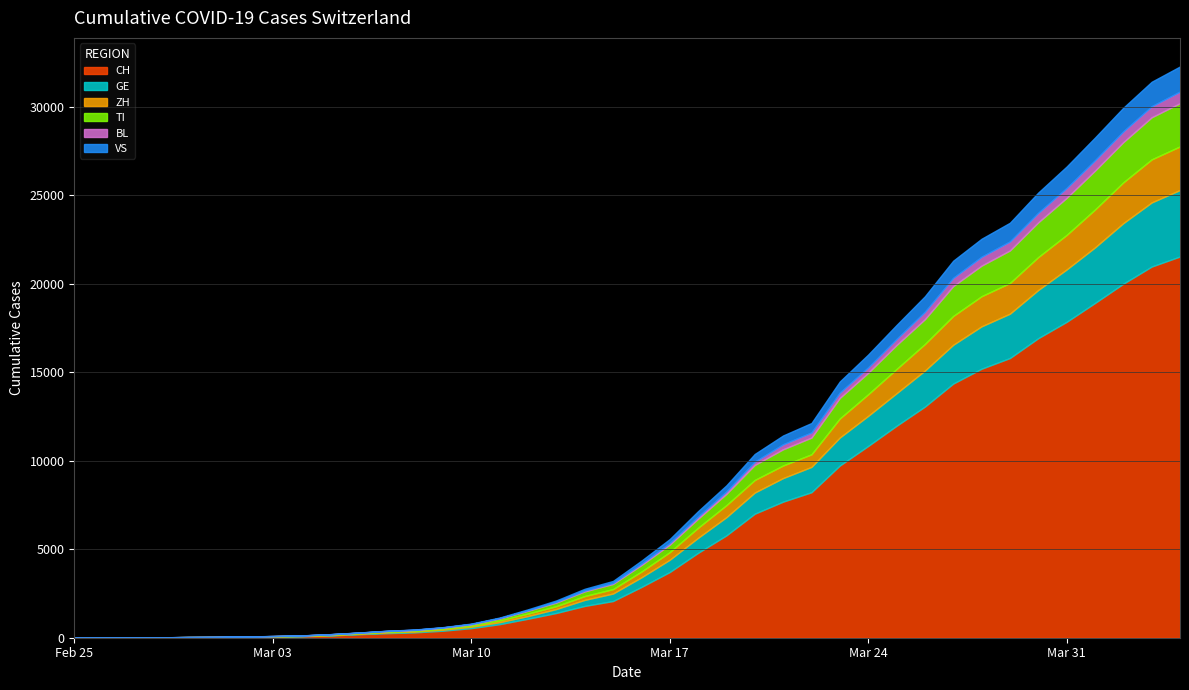

Reading right to left, list all the values displayed in this chart.

CH: 2020-04-04=21534	2020-04-03=20964	2020-04-02=19996	2020-04-01=18907	2020-03-31=17841	2020-03-30=16919	2020-03-29=15797	2020-03-28=15194	2020-03-27=14355	2020-03-26=13053	2020-03-25=11969	2020-03-24=10830	2020-03-23=9726	2020-03-22=8217	2020-03-21=7686	2020-03-20=7005	2020-03-19=5781	2020-03-18=4793	2020-03-17=3710	2020-03-16=2864	2020-03-15=2072	2020-03-14=1795	2020-03-13=1398	2020-03-12=1072	2020-03-11=766	2020-03-10=542	2020-03-09=396	2020-03-08=303	2020-03-07=257	2020-03-06=197	2020-03-05=125	2020-03-04=83	2020-03-03=59	2020-03-02=40	2020-03-01=29	2020-02-29=23	2020-02-28=13	2020-02-27=6	2020-02-26=2	2020-02-25=0
GE: 2020-04-04=3753	2020-04-03=3621	2020-04-02=3420	2020-04-01=3137	2020-03-31=2958	2020-03-30=2721	2020-03-29=2505	2020-03-28=2393	2020-03-27=2190	2020-03-26=2033	2020-03-25=1837	2020-03-24=1699	2020-03-23=1582	2020-03-22=1430	2020-03-21=1331	2020-03-20=1194	2020-03-19=1027	2020-03-18=848	2020-03-17=692	2020-03-16=544	2020-03-15=423	2020-03-14=340	2020-03-13=222	2020-03-12=150	2020-03-11=109	2020-03-10=76	2020-03-09=56	2020-03-08=40	2020-03-07=38	2020-03-06=25	2020-03-05=17	2020-03-04=14	2020-03-03=13	2020-03-02=10	2020-03-01=9	2020-02-29=8	2020-02-28=4	2020-02-27=1	2020-02-26=1	2020-02-25=0
ZH: 2020-04-04=2465	2020-04-03=2432	2020-04-02=2304	2020-04-01=2140	2020-03-31=1951	2020-03-30=1860	2020-03-29=1734	2020-03-28=1702	2020-03-27=1628	2020-03-26=1501	2020-03-25=1369	2020-03-24=1222	2020-03-23=1074	2020-03-22=711	2020-03-21=711	2020-03-20=711	2020-03-19=679	2020-03-18=568	2020-03-17=429	2020-03-16=326	2020-03-15=250	2020-03-14=218	2020-03-13=163	2020-03-12=140	2020-03-11=101	2020-03-10=62	2020-03-09=49	2020-03-08=40	2020-03-07=34	2020-03-06=29	2020-03-05=23	2020-03-04=15	2020-03-03=13	2020-03-02=10	2020-03-01=7	2020-02-29=6	2020-02-28=2	2020-02-27=2	2020-02-26=0	2020-02-25=0
TI: 2020-04-04=2442	2020-04-03=2377	2020-04-02=2271	2020-04-01=2195	2020-03-31=2091	2020-03-30=1962	2020-03-29=1837	2020-03-28=1727	2020-03-27=1688	2020-03-26=1401	2020-03-25=1354	2020-03-24=1209	2020-03-23=1162	2020-03-22=945	2020-03-21=916	2020-03-20=849	2020-03-19=638	2020-03-18=511	2020-03-17=426	2020-03-16=368	2020-03-15=293	2020-03-14=265	2020-03-13=206	2020-03-12=163	2020-03-11=108	2020-03-10=75	2020-03-09=61	2020-03-08=49	2020-03-07=41	2020-03-06=28	2020-03-05=25	2020-03-04=13	2020-03-03=8	2020-03-02=4	2020-03-01=2	2020-02-29=2	2020-02-28=1	2020-02-27=1	2020-02-26=1	2020-02-25=0
BL: 2020-04-04=656	2020-04-03=625	2020-04-02=610	2020-04-01=588	2020-03-31=561	2020-03-30=539	2020-03-29=511	2020-03-28=502	2020-03-27=466	2020-03-26=422	2020-03-25=341	2020-03-24=306	2020-03-23=302	2020-03-22=289	2020-03-21=282	2020-03-20=184	2020-03-19=134	2020-03-18=116	2020-03-17=89	2020-03-16=76	2020-03-15=54	2020-03-14=47	2020-03-13=42	2020-03-12=26	2020-03-11=26	2020-03-10=22	2020-03-09=20	2020-03-08=19	2020-03-07=15	2020-03-06=6	2020-03-05=6	2020-03-04=2	2020-03-03=2	2020-03-02=2	2020-03-01=2	2020-02-29=2	2020-02-28=1	2020-02-27=0	2020-02-26=0	2020-02-25=0
VS: 2020-04-04=1416	2020-04-03=1383	2020-04-02=1334	2020-04-01=1282	2020-03-31=1211	2020-03-30=1144	2020-03-29=1055	2020-03-28=1017	2020-03-27=968	2020-03-26=874	2020-03-25=793	2020-03-24=728	2020-03-23=628	2020-03-22=535	2020-03-21=498	2020-03-20=436	2020-03-19=349	2020-03-18=312	2020-03-17=225	2020-03-16=172	2020-03-15=115	2020-03-14=98	2020-03-13=76	2020-03-12=53	2020-03-11=30	2020-03-10=22	2020-03-09=17	2020-03-08=12	2020-03-07=7	2020-03-06=6	2020-03-05=5	2020-03-04=4	2020-03-03=3	2020-03-02=3	2020-03-01=2	2020-02-29=1	2020-02-28=1	2020-02-27=0	2020-02-26=0	2020-02-25=0